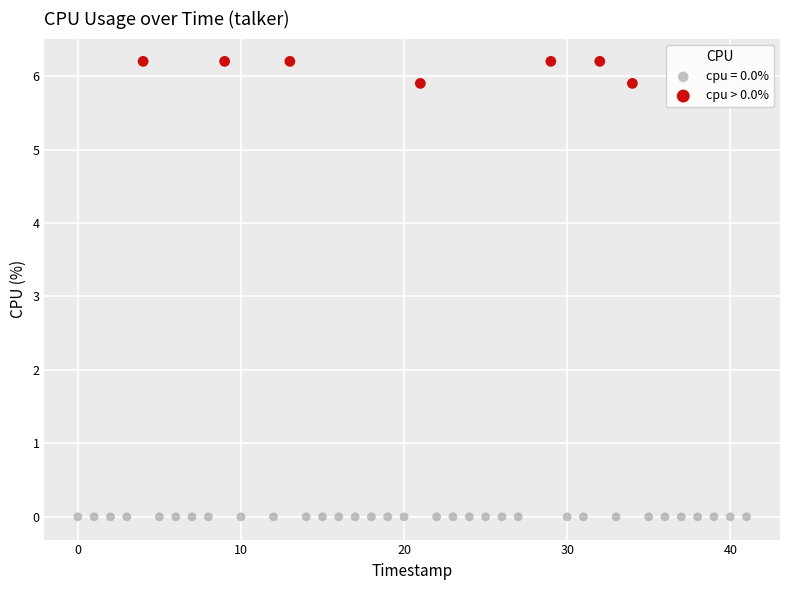

Which series reaches the minimum Y coordinate?

cpu = 0.0%